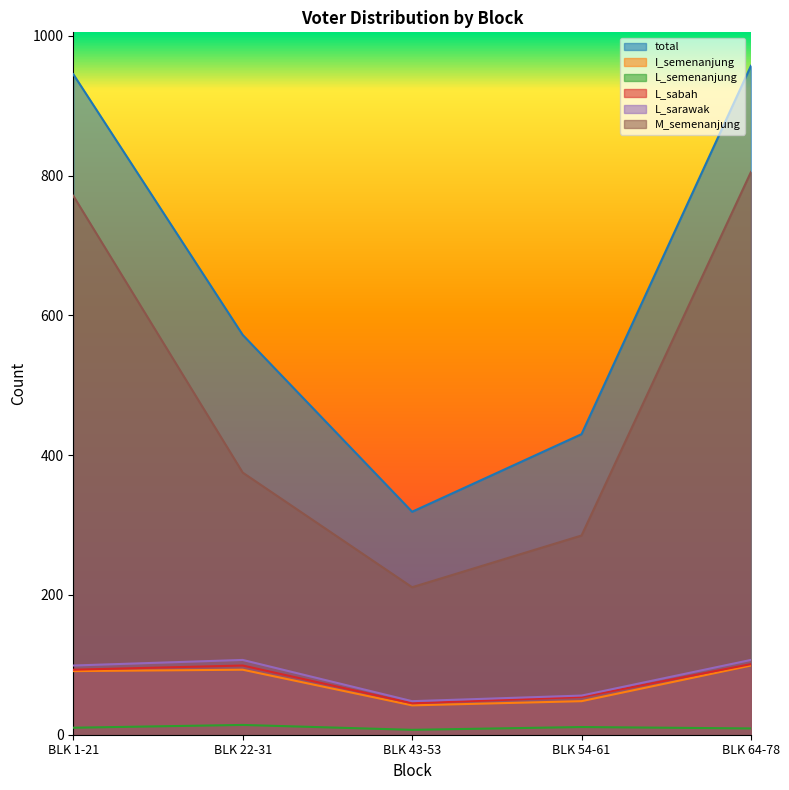

How many values in the I_semenanjung series exceed 91?

2